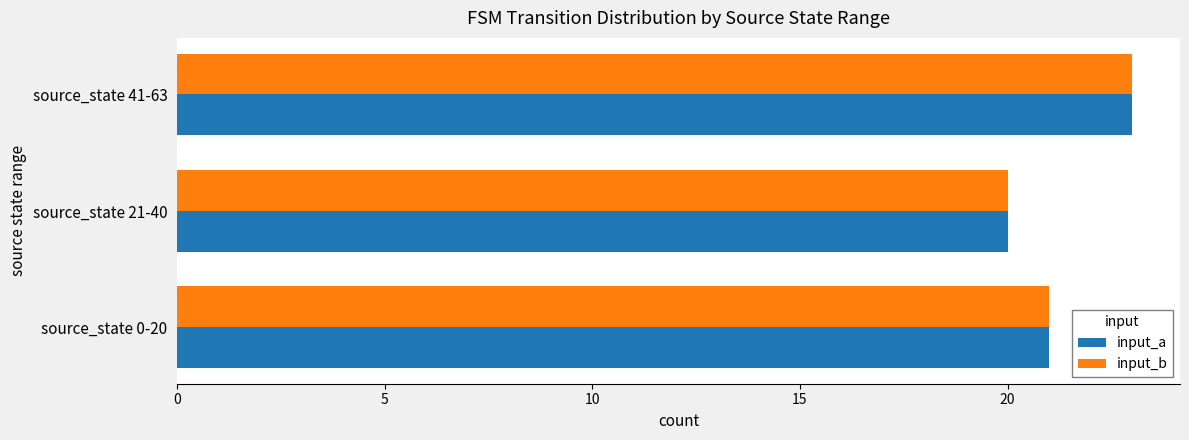

How many values in the input_b series are below 21?

1